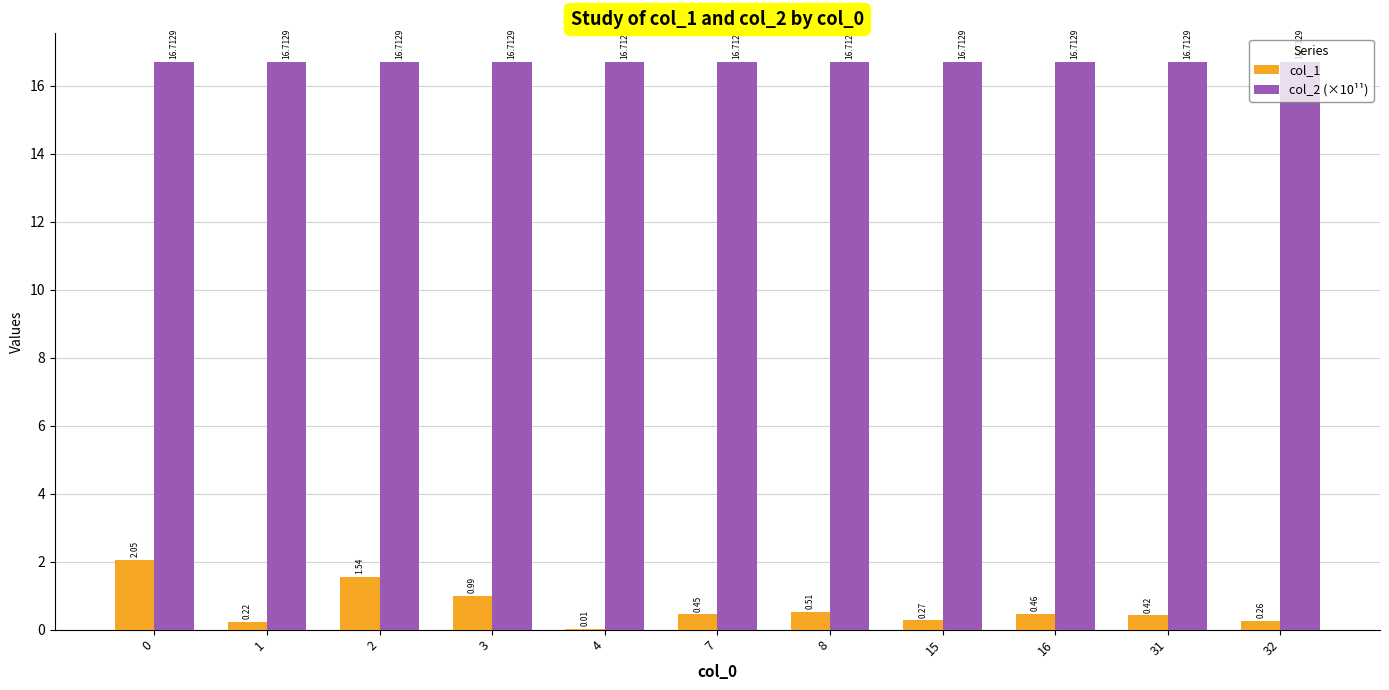

Which series has the largest range (max minus min)?

col_1